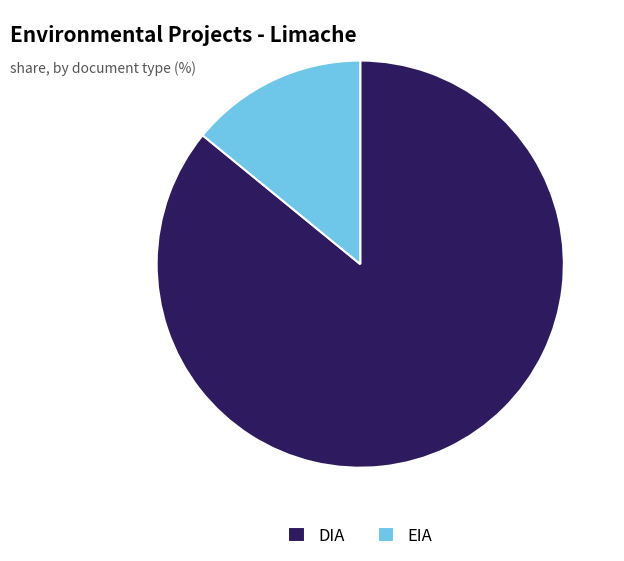

True or false: DIA accounts for 86% of the total.

True